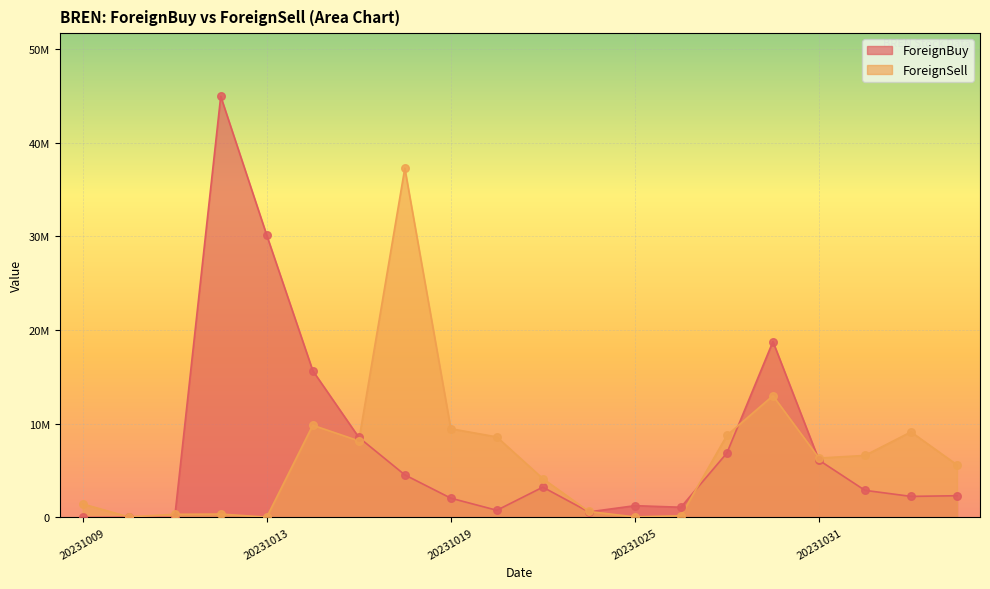

At how many categories does at least one series exceed 41429313?

1